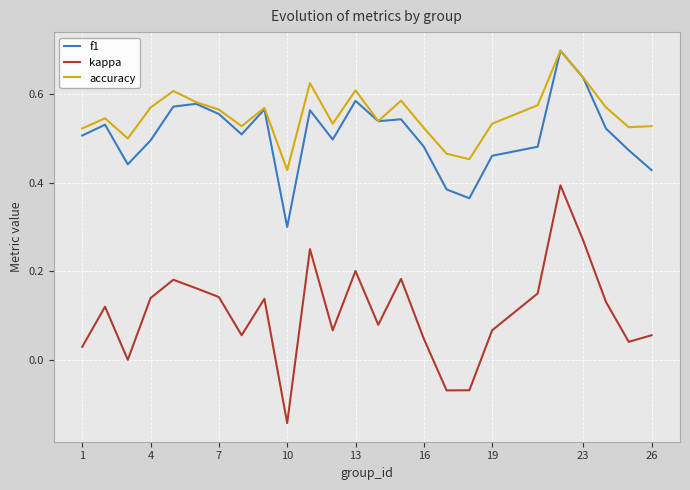

What is the maximum value shown in the chart?

0.7